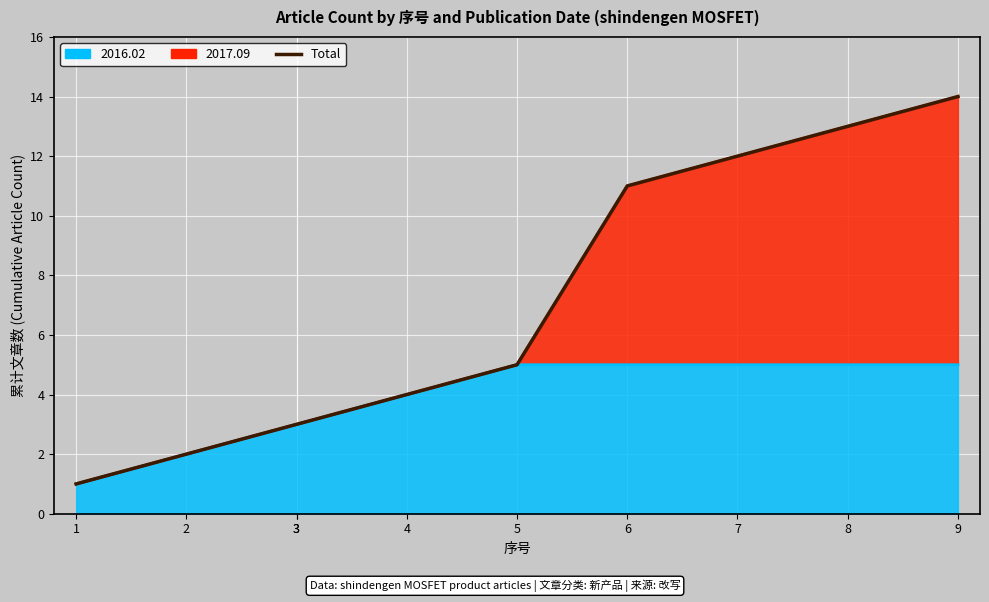

True or false: the data shows 14 at 9.

True